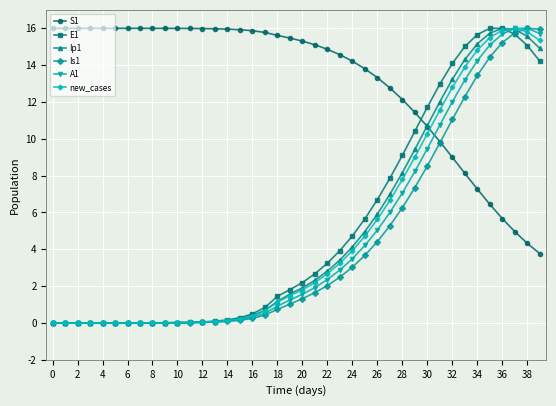

How many values in the A1 series are below 1?

19